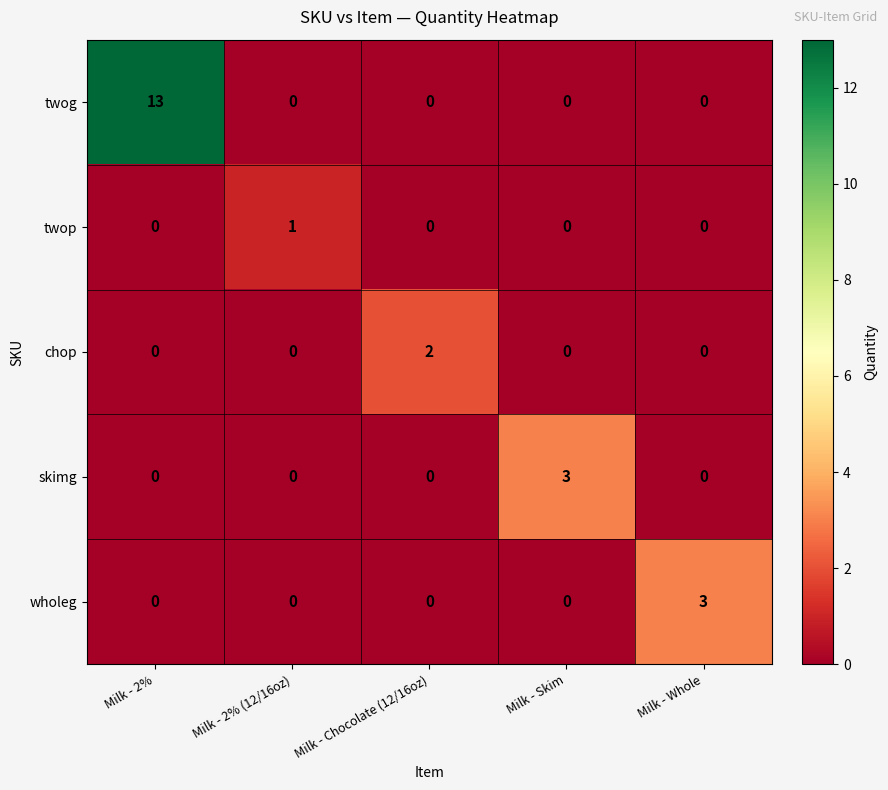

The skimg series shows 2 at Milk - Chocolate (12/16oz). True or false?

False